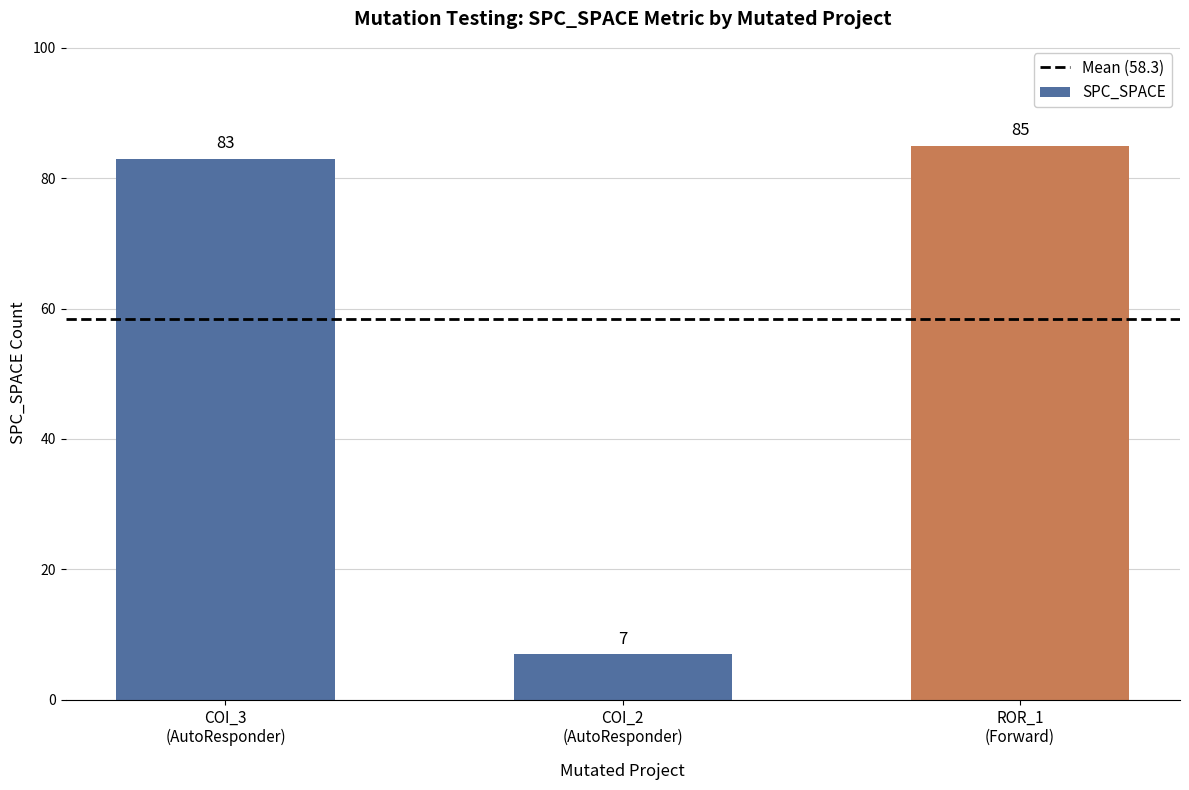

What is the minimum value shown in the chart?

7